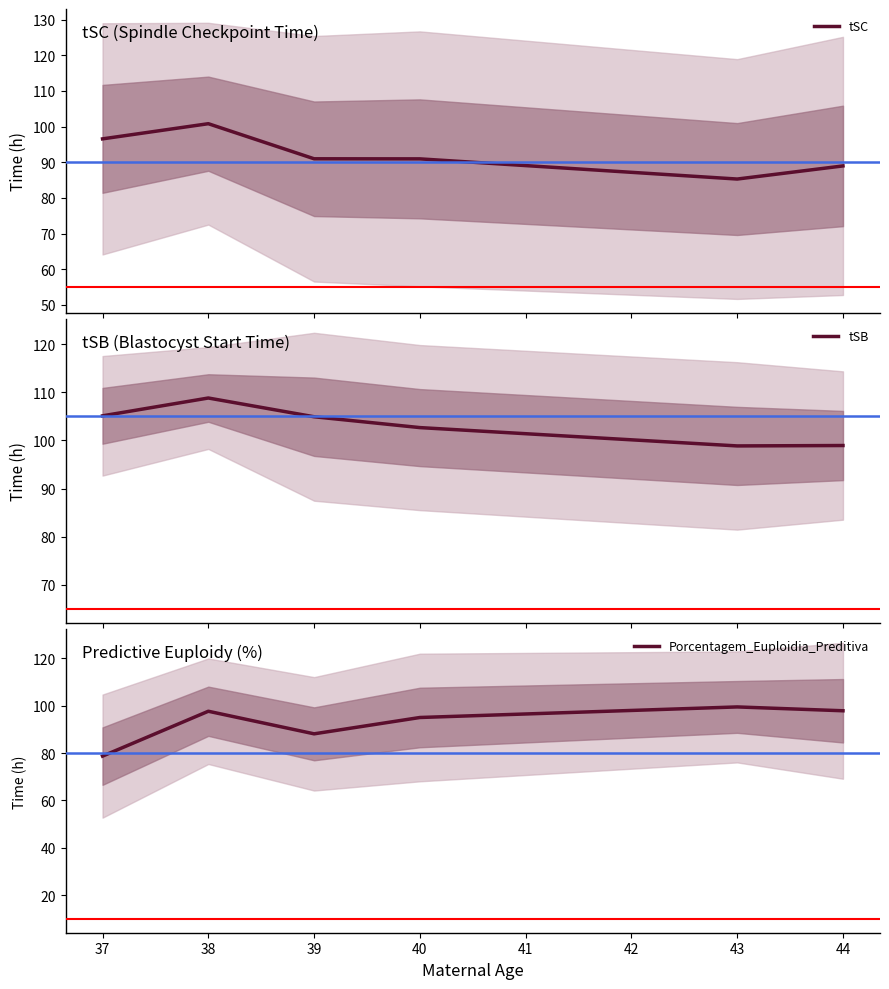

What are all the series names shown in the legend?

tSC, tSB, Porcentagem_Euploidia_Preditiva